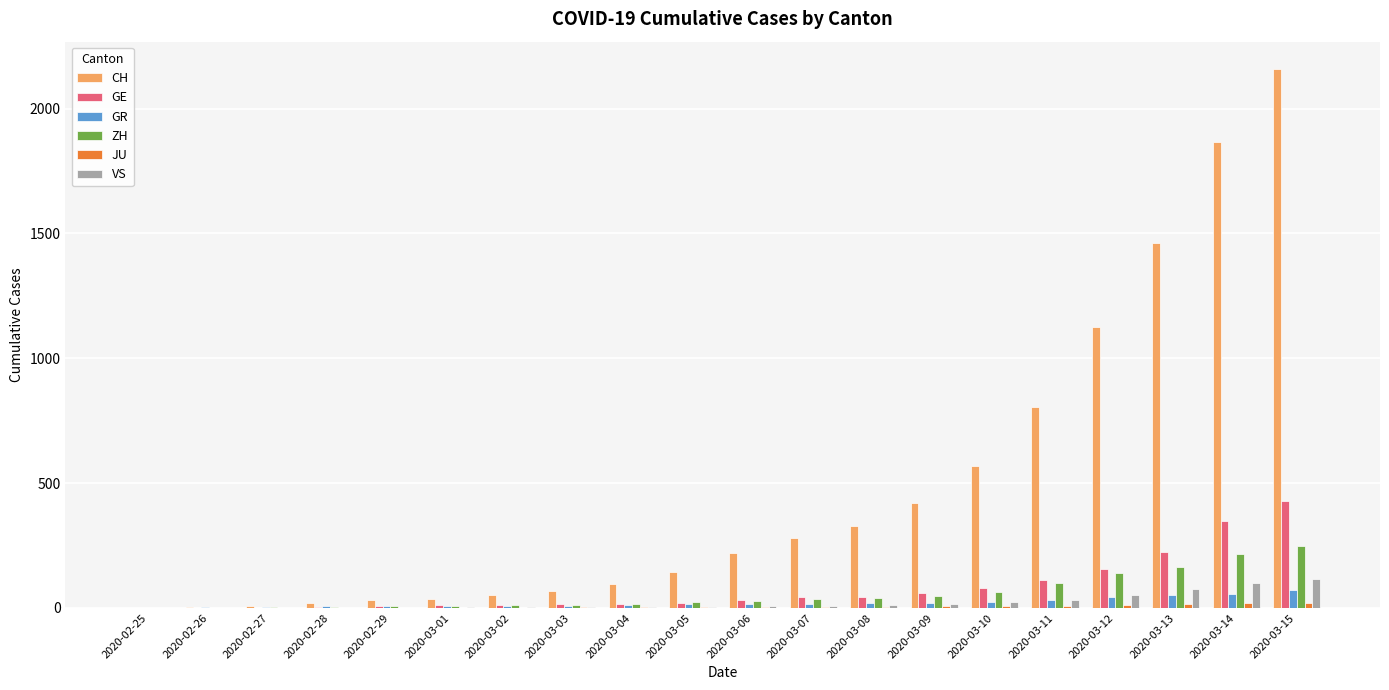

What is the highest value of the GR series?

71